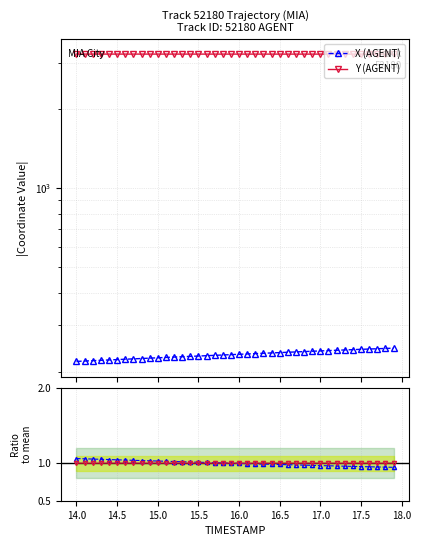

The value of X (AGENT) at 14 is 110.6. True or false?

False